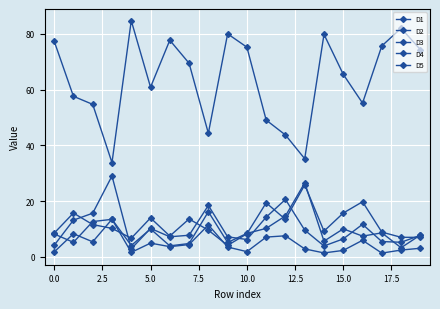

Is this an area chart (filled region under the line)?

No